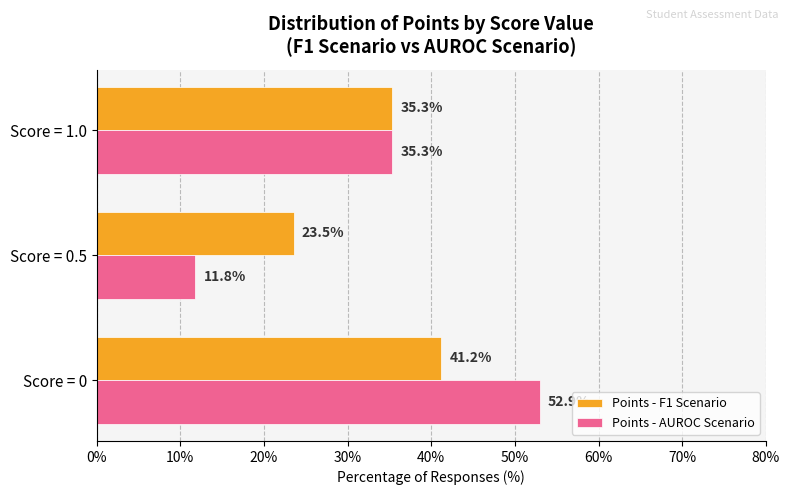

True or false: Points - F1 Scenario has a value of 23.5 at Score = 0.5.

True